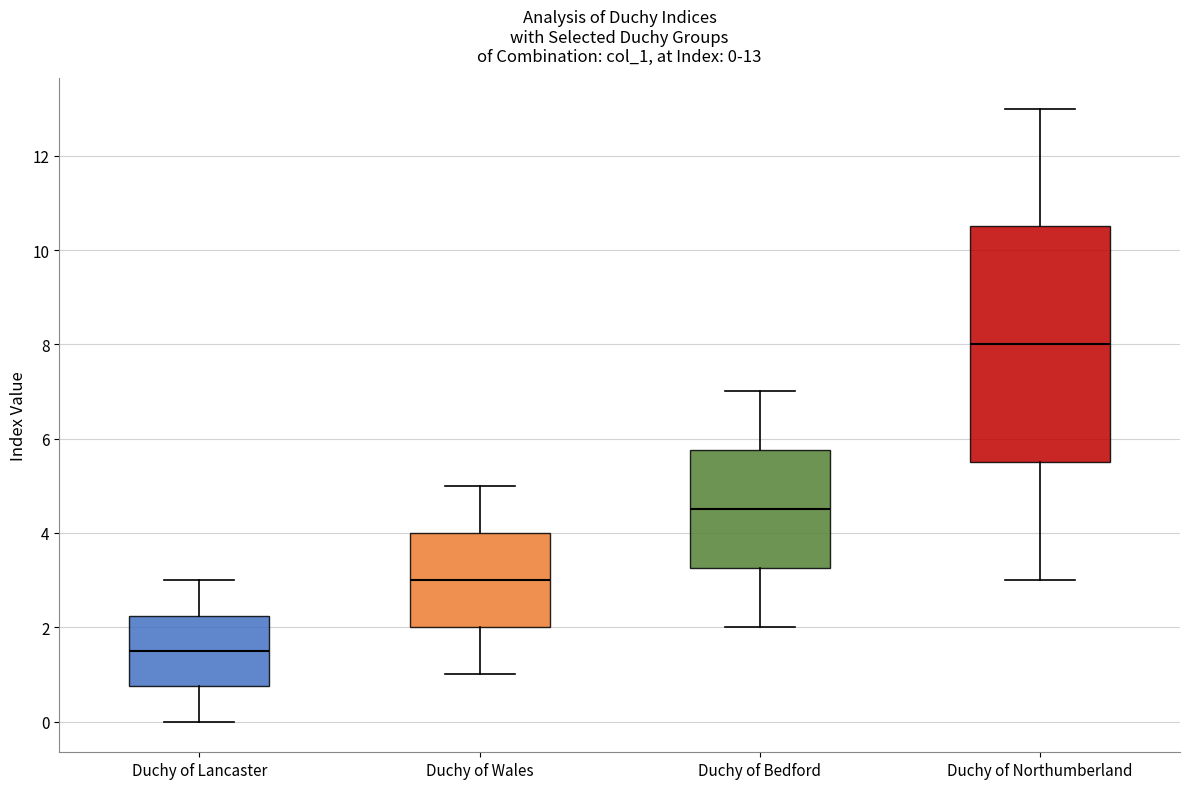

Which box has the lowest median line?

Duchy of Lancaster